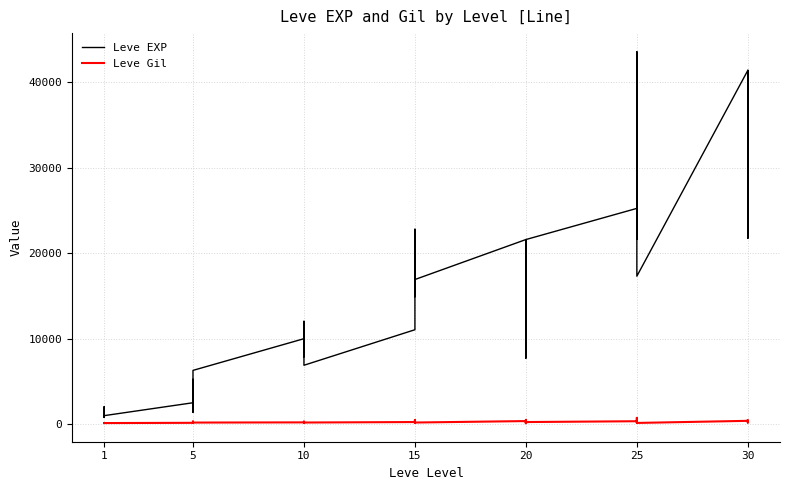

What is the sum of all Leve EXP values?

605250